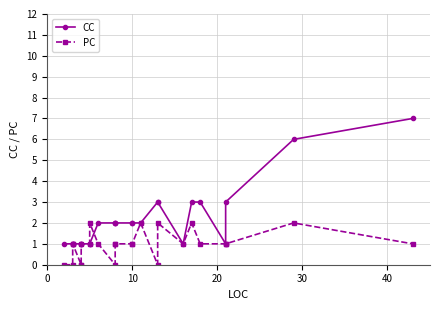

What is the maximum value shown in the chart?

7